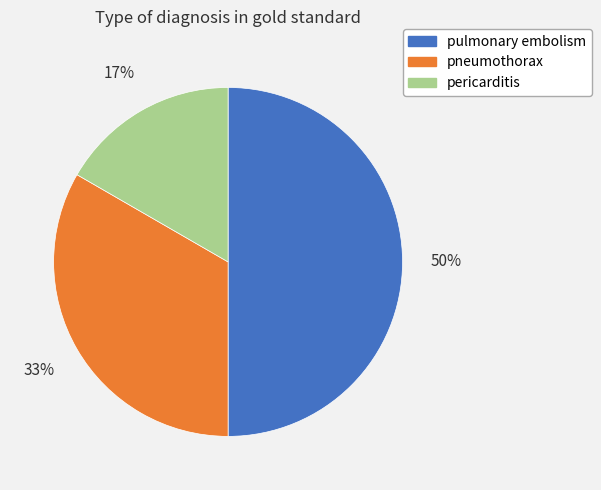

What is the ratio of the value at pulmonary embolism to the value at pneumothorax?

1.5